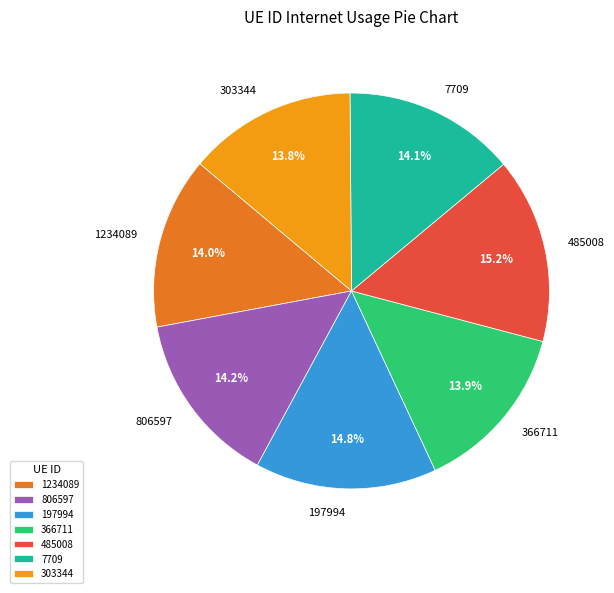

Does any single category account for the majority?

No